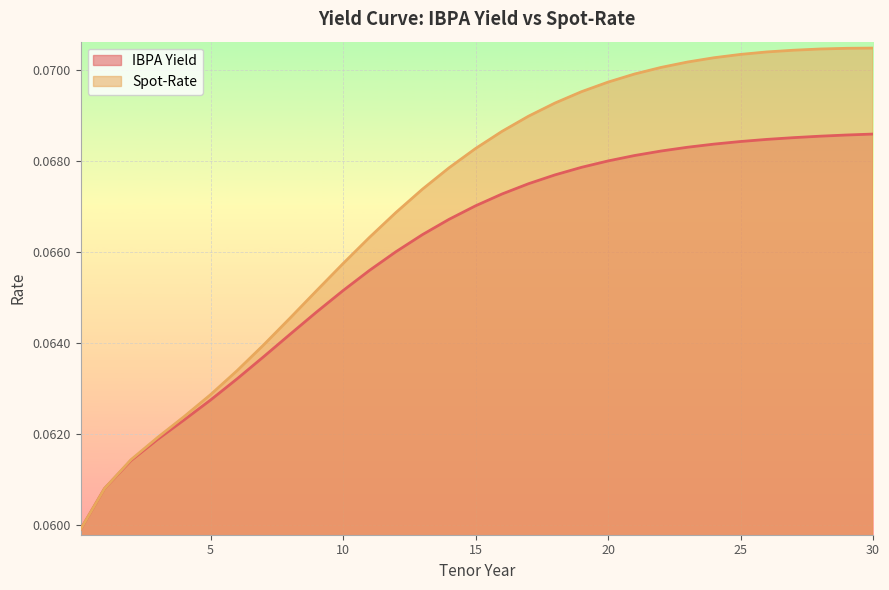

True or false: Spot-Rate has a value of 0.1 at 30.

False